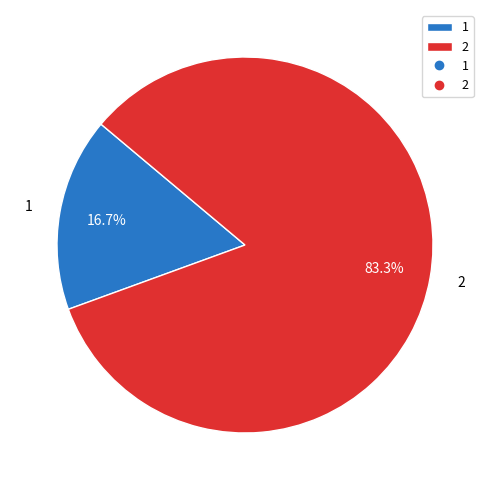

How many segments does this pie chart have?

2